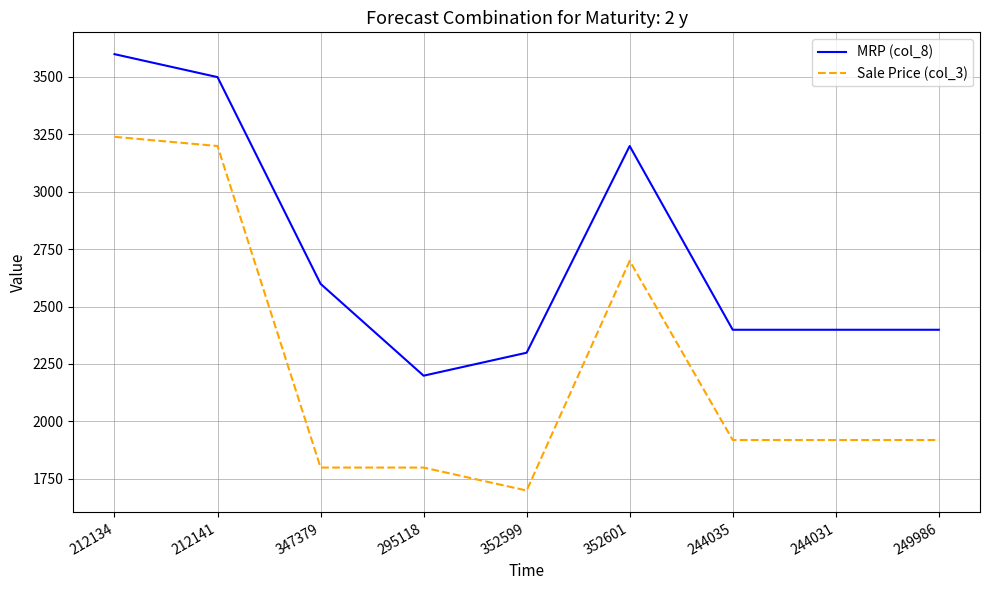

At 244035, list the series in order from largest to smallest.

MRP (col_8), Sale Price (col_3)